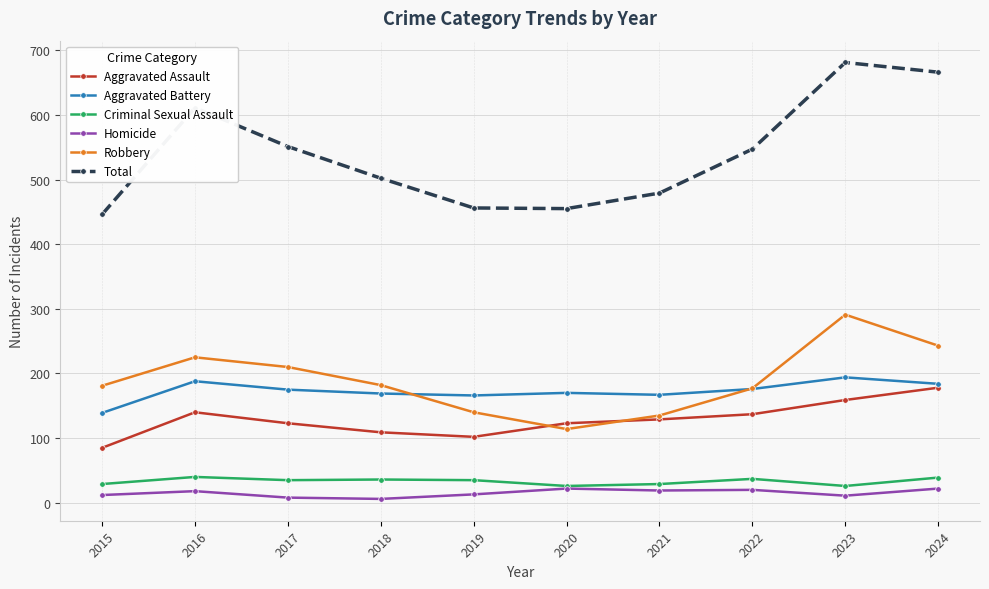

What is the minimum value shown in the chart?

6